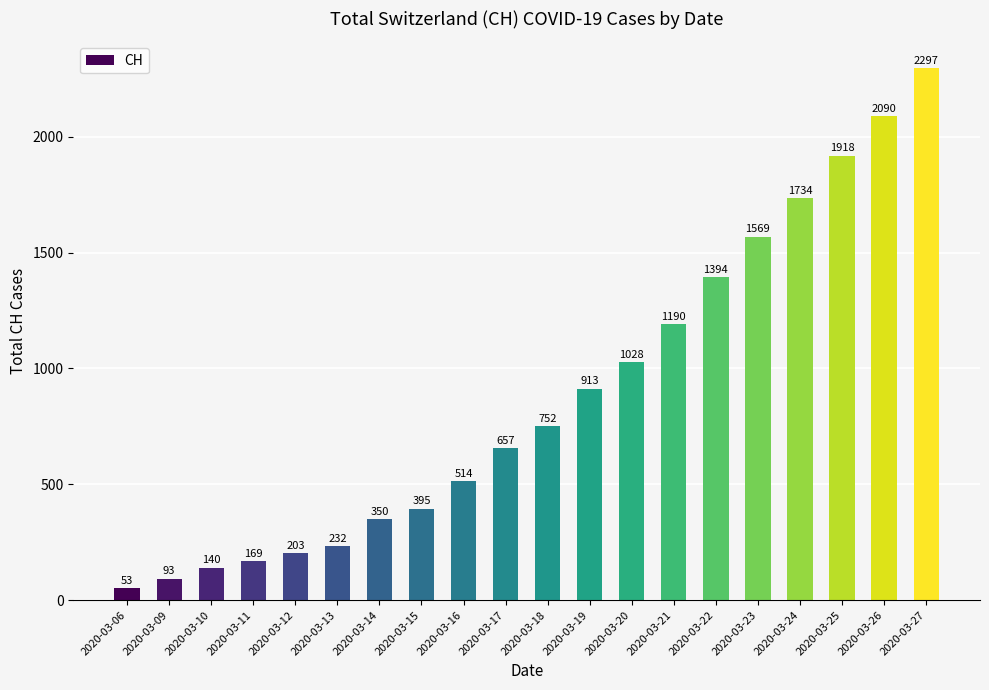

The value at 2020-03-21 is 1997. True or false?

False